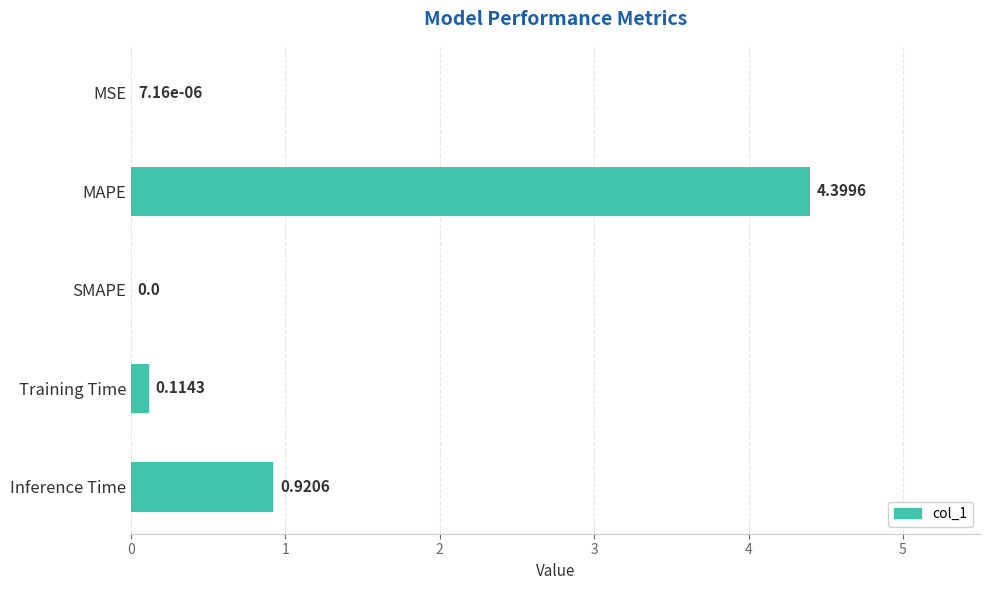

What is the change in value from MSE to Training Time?

+0.1